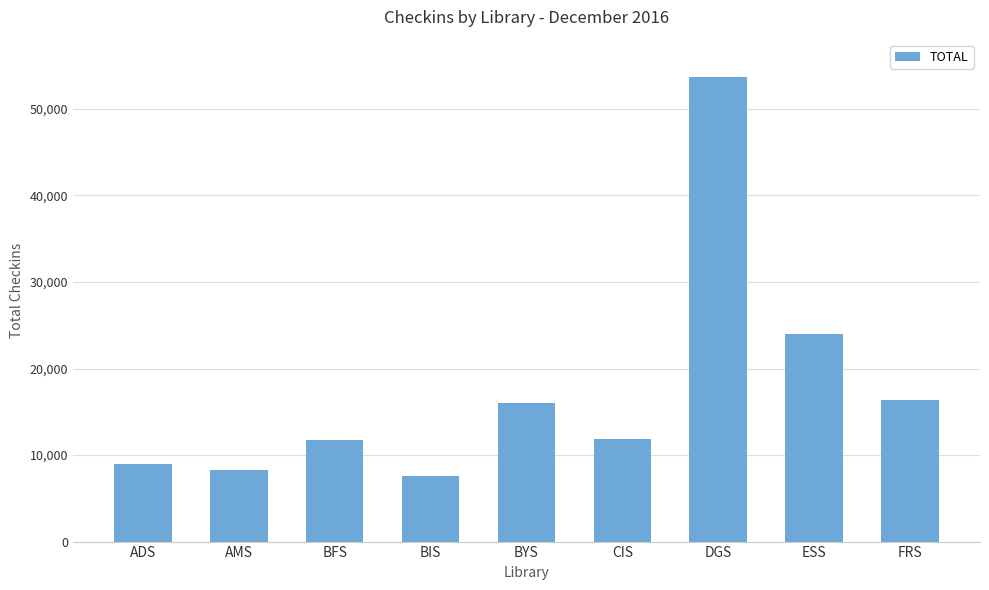

What is the label of the 4th bar from the left?

BIS